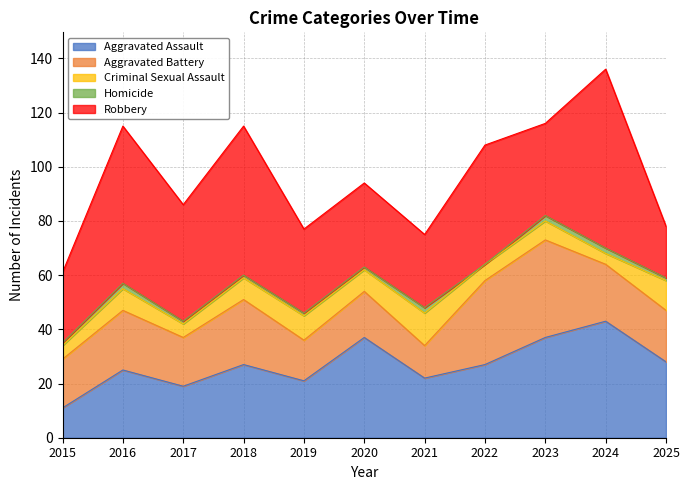

How many data points does each series have?

11